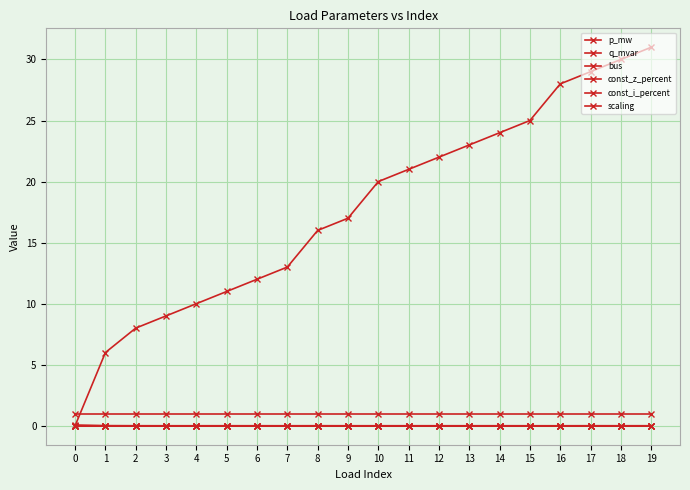

Which series has the largest total across all categories?

bus